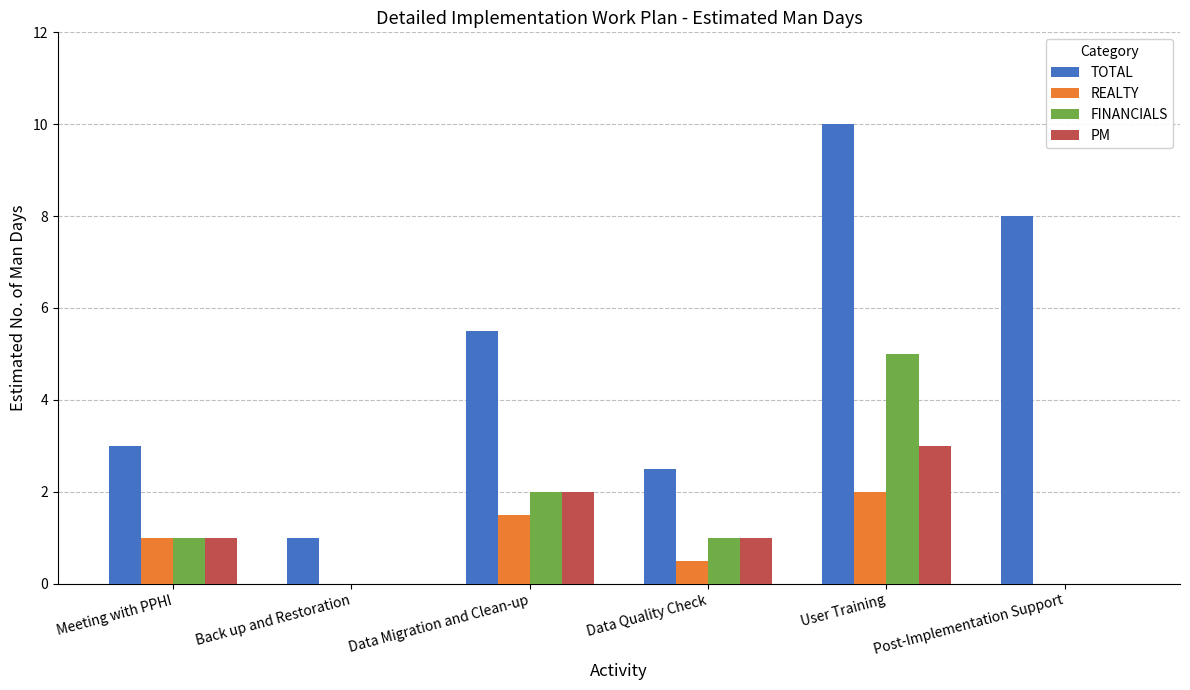

Which series has the largest total across all categories?

TOTAL